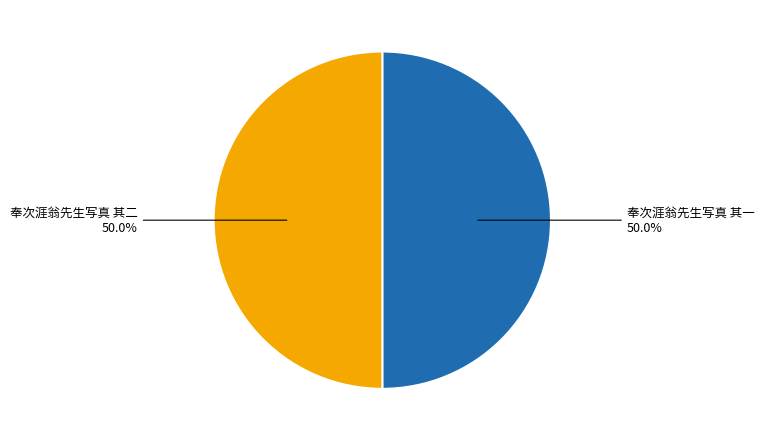

What is the ratio of the value at 奉次涯翁先生写真 其二 to the value at 奉次涯翁先生写真 其一?

1.0